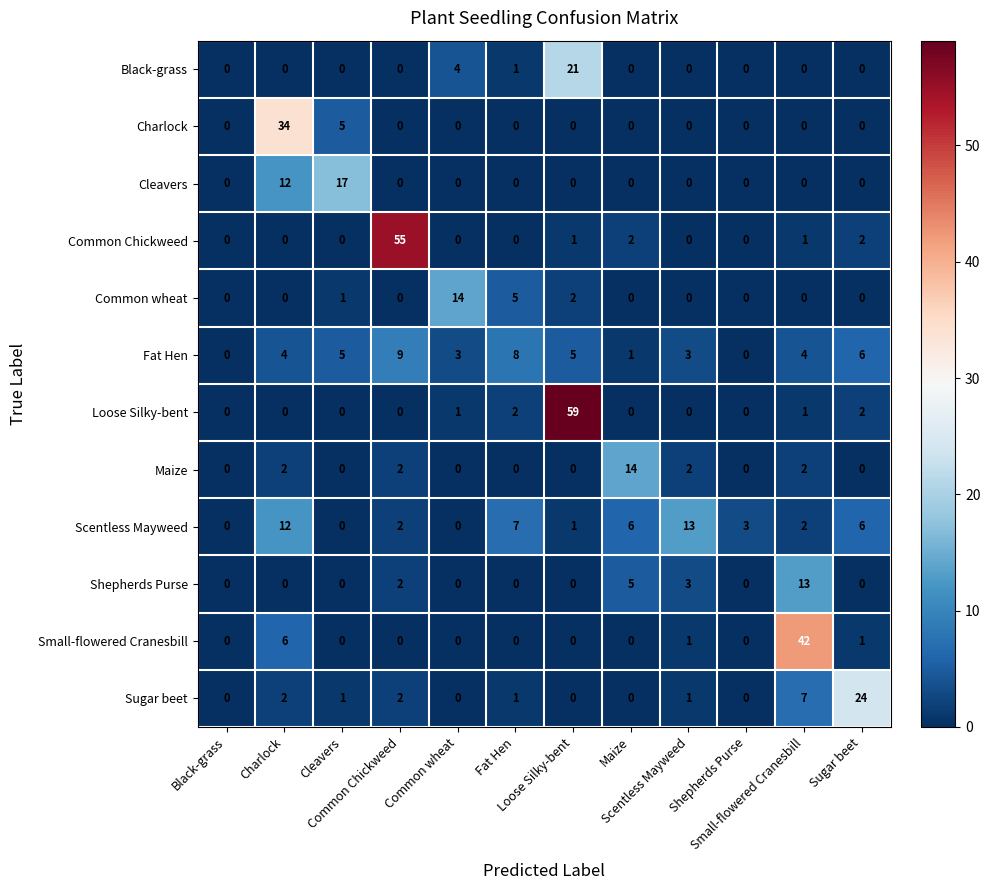

Count the number of categories in the chart.

12